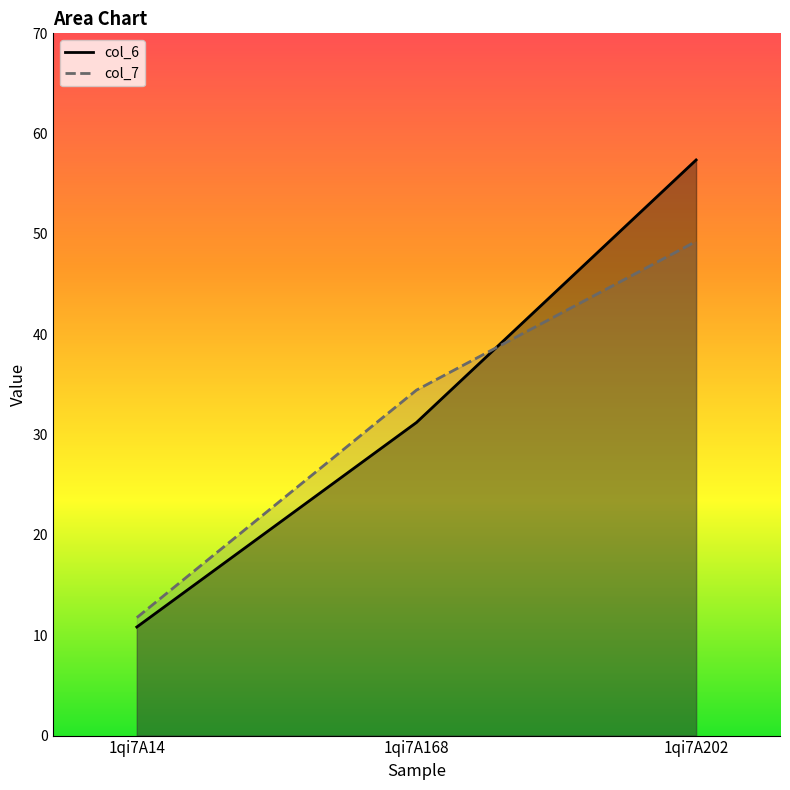

Between 1qi7A168 and 1qi7A202, which is larger?

1qi7A202